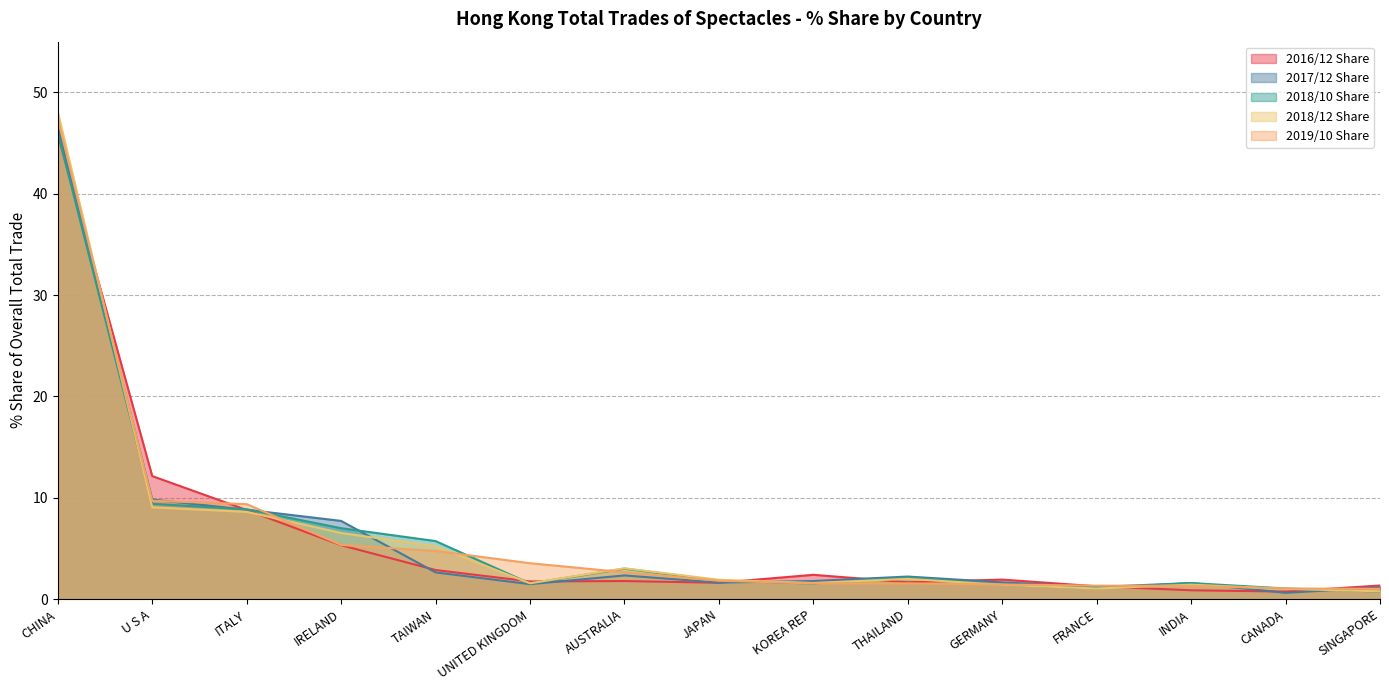

Which series has the largest range (max minus min)?

2018/12 Share